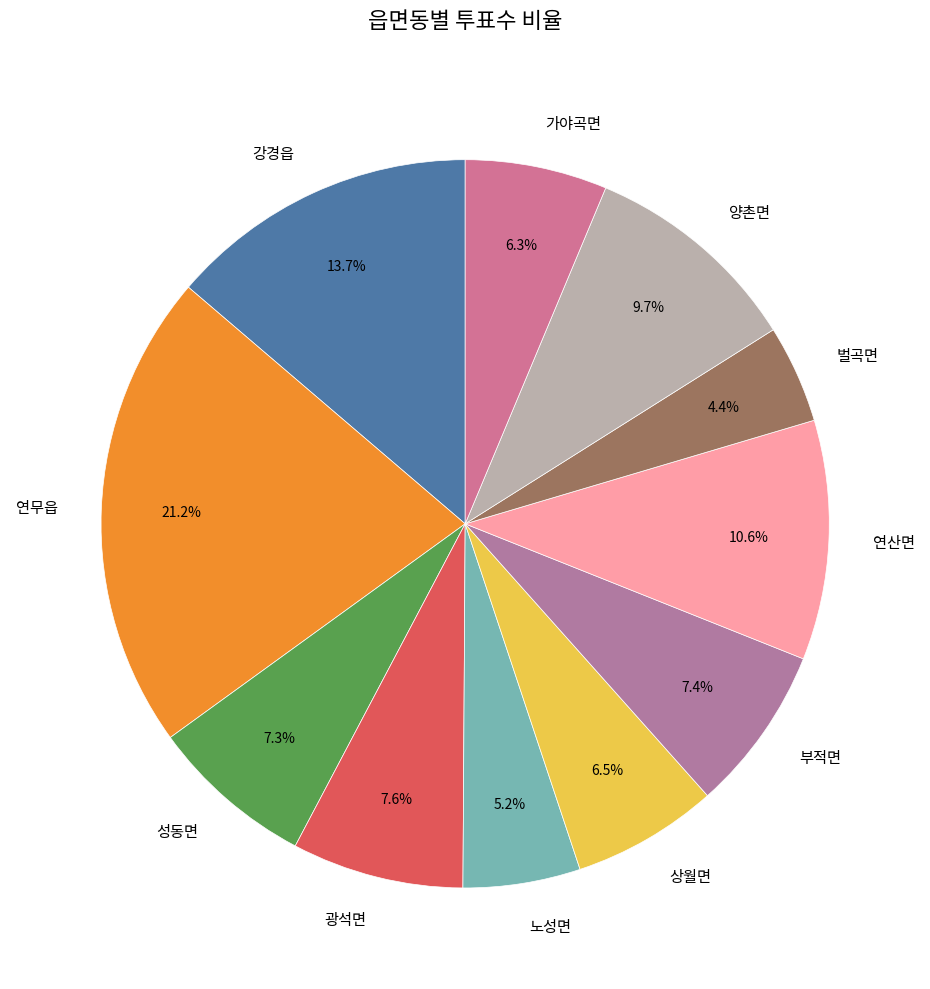

To the nearest percent, what portion does 광석면 represent?

8%